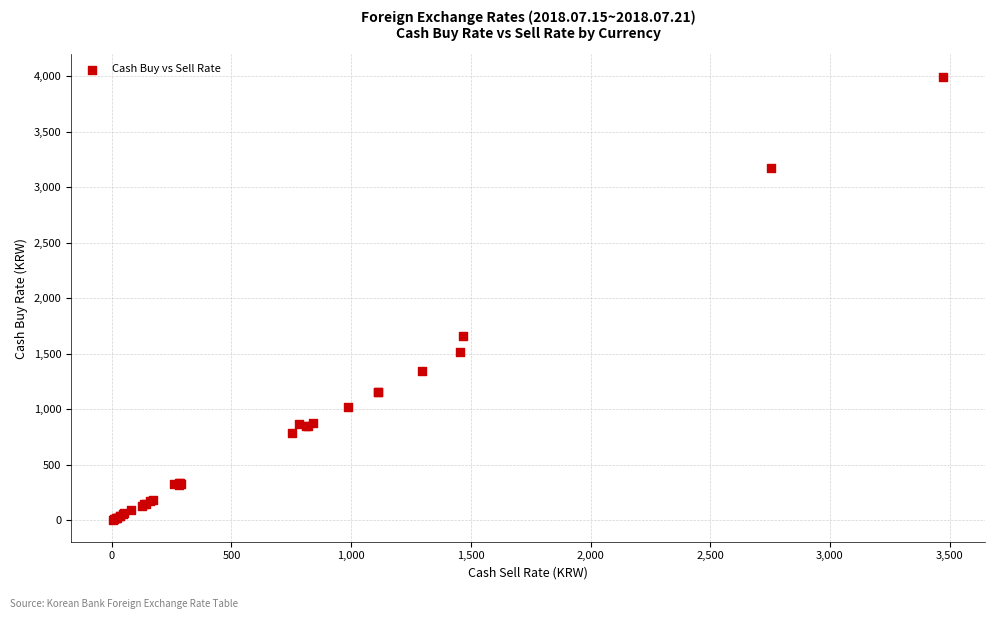

What Y value in the scatter plot is closest to 2001?

1659.0